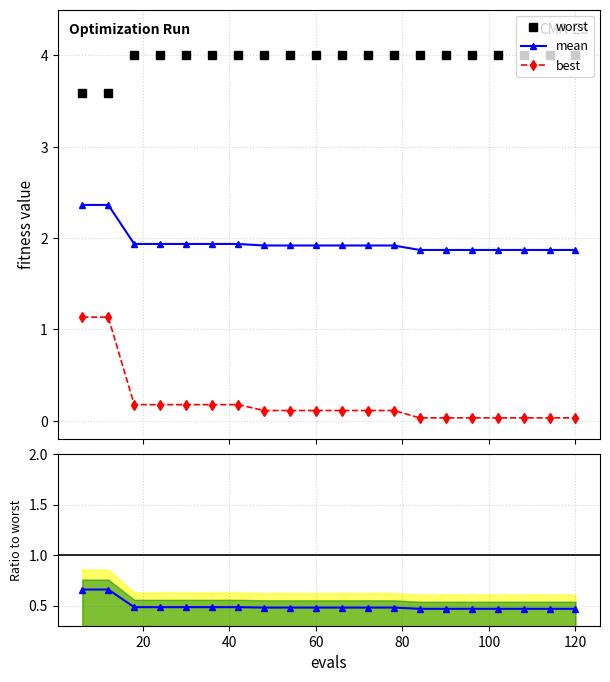

Which series has the largest total across all categories?

worst